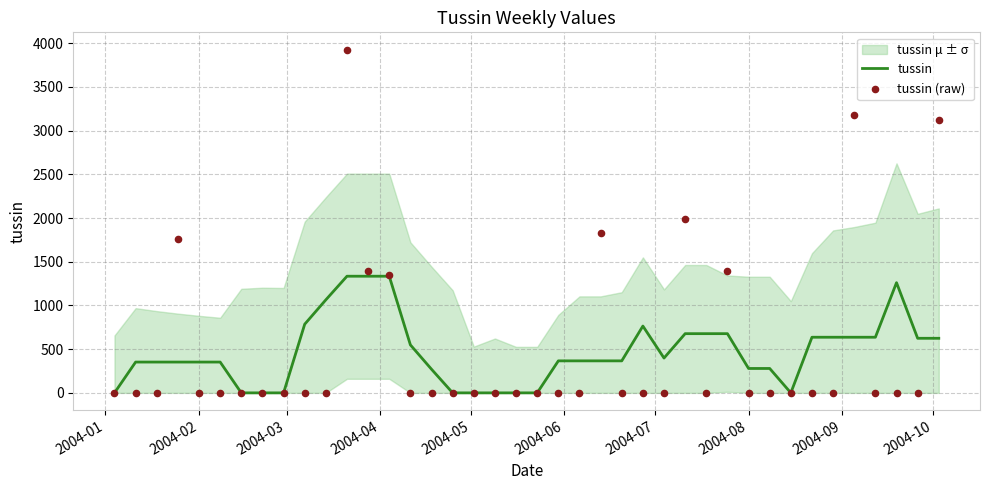

At how many categories does at least one series exceed 3103?

3